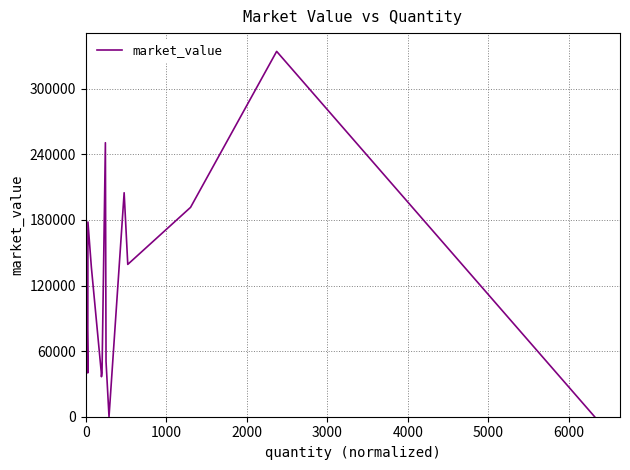

What is the greatest value displayed?

334170.0